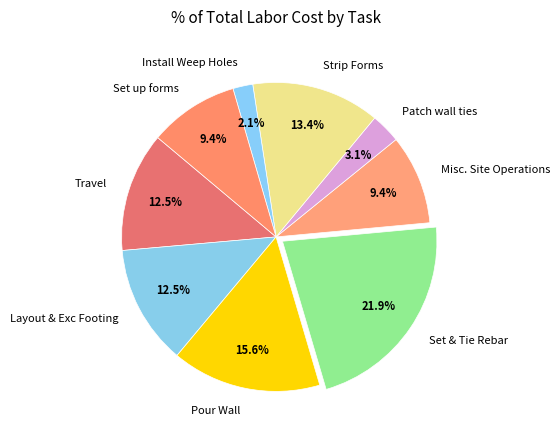

Which has a higher value, Strip Forms or Set up forms?

Strip Forms